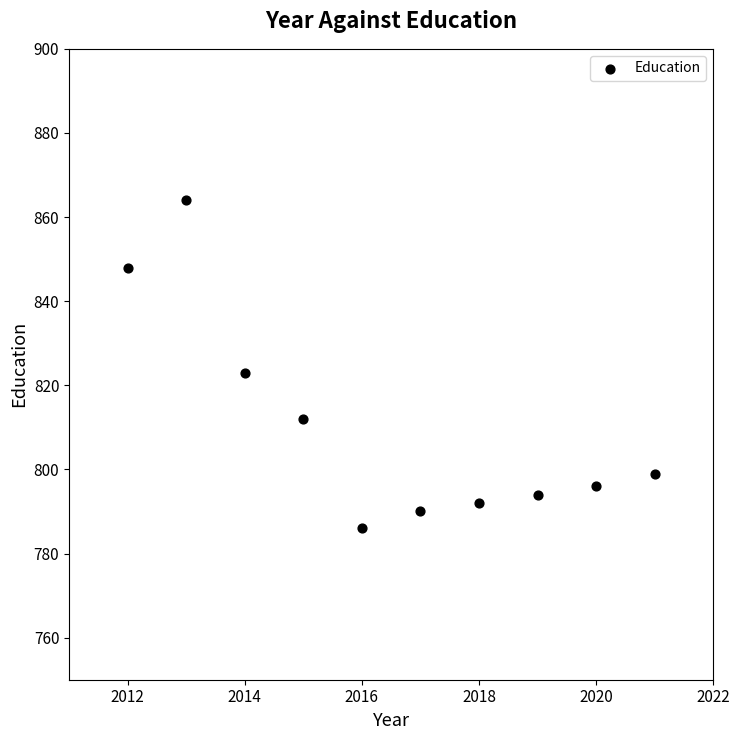

What Y value in the scatter plot is closest to 825?

823